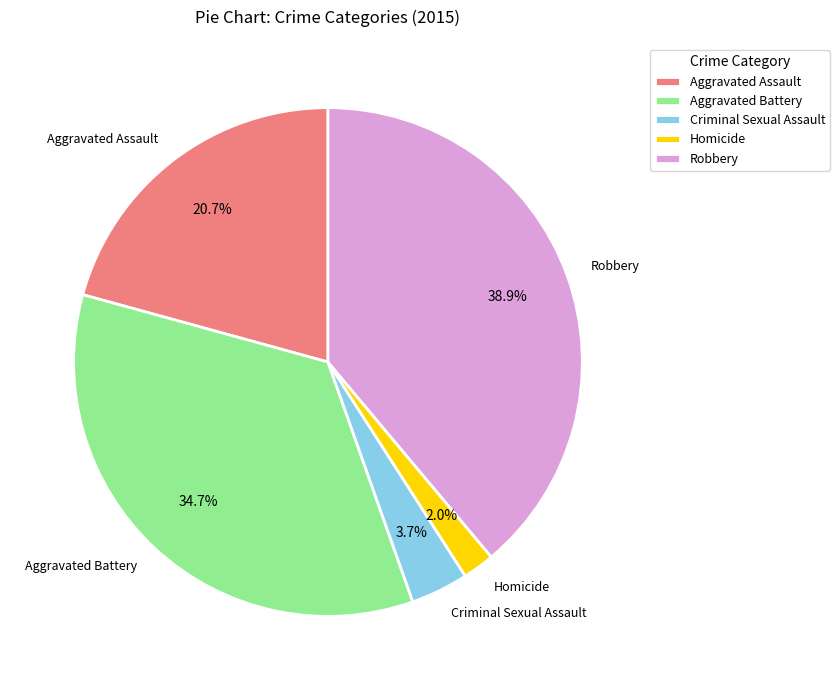

Combined, do Aggravated Assault and Aggravated Battery account for over 50%?

Yes